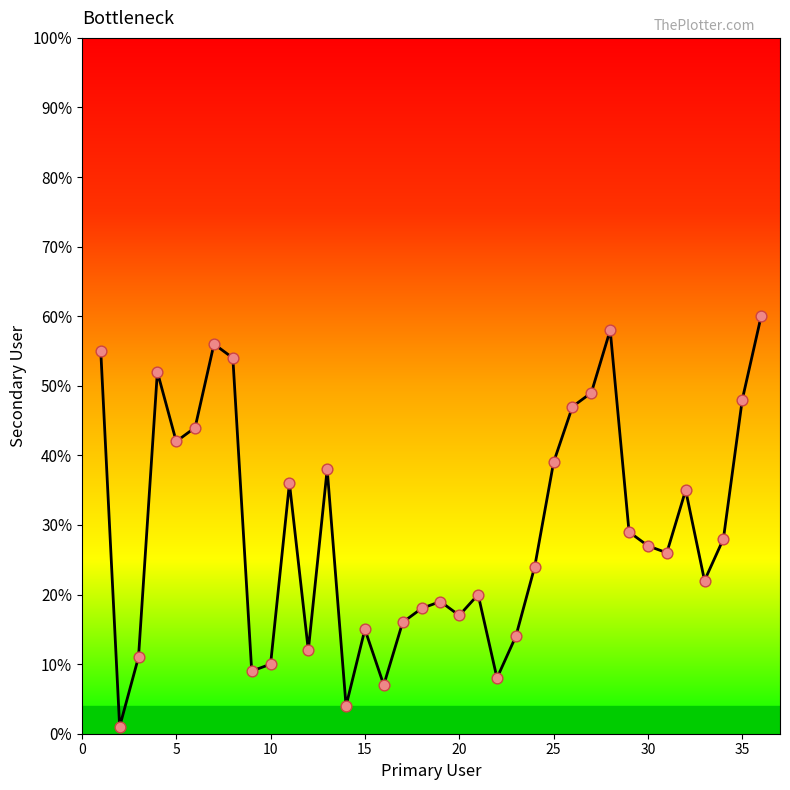

What is the difference between the maximum and minimum values?

59